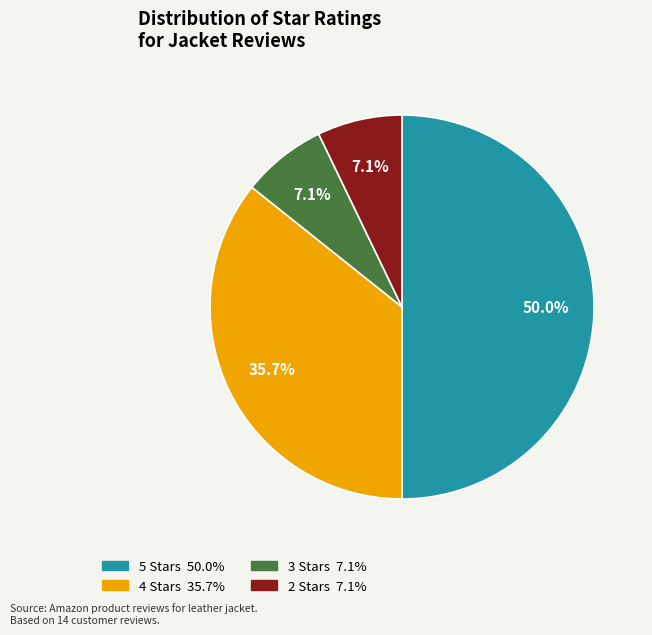

Do 4 Stars and 3 Stars together represent more than half of the pie?

No